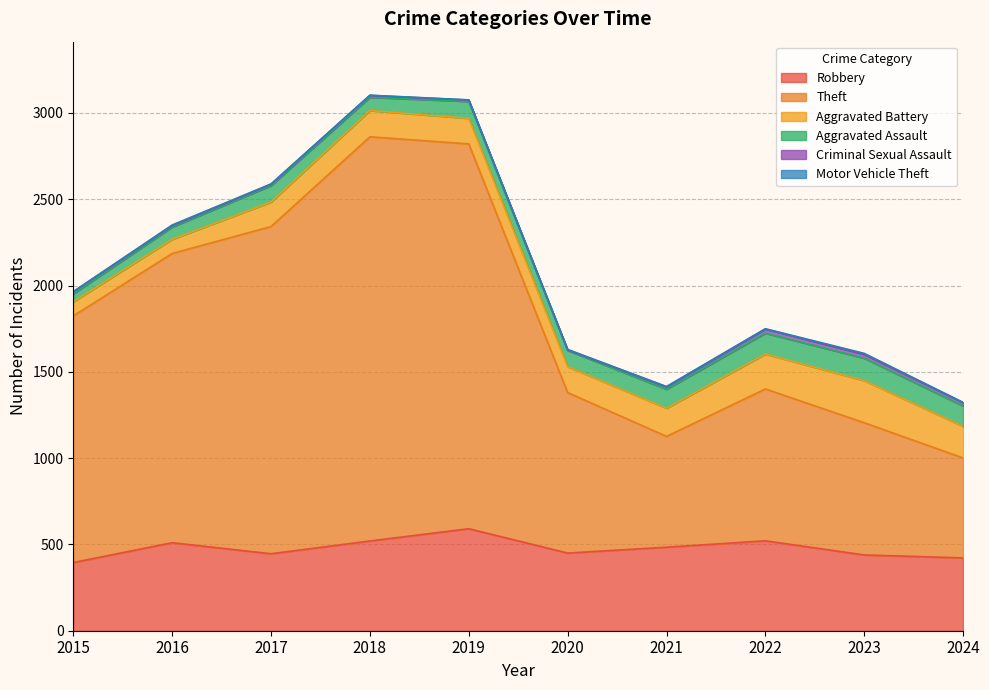

The Robbery series shows 510 at 2016. True or false?

True